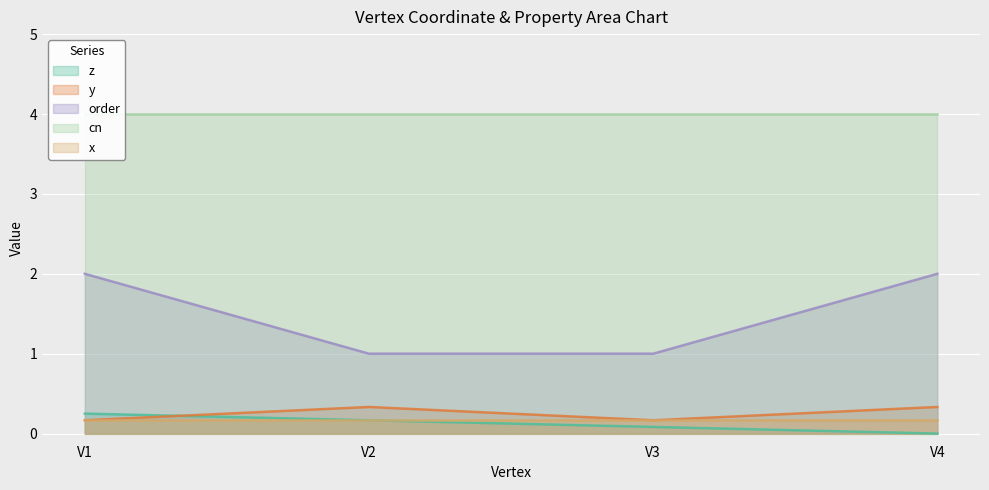

True or false: y and order cross at least once.

False